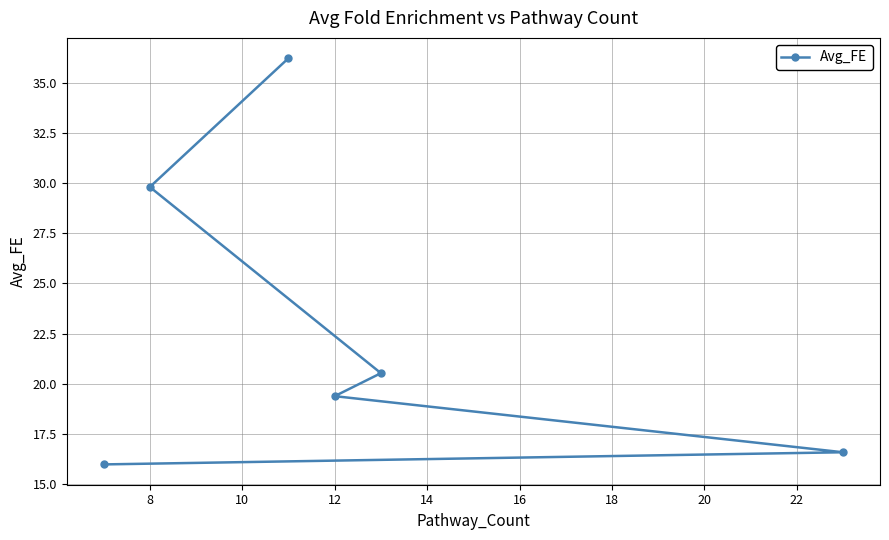

Does the chart display data point markers on the line(s)?

Yes